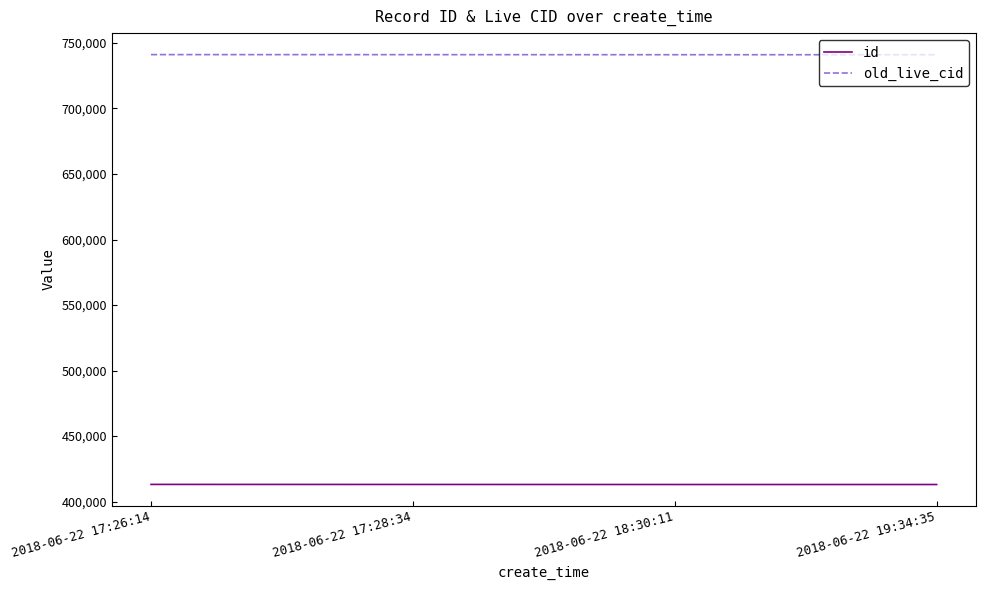

At how many categories does at least one series exceed 690313?

4